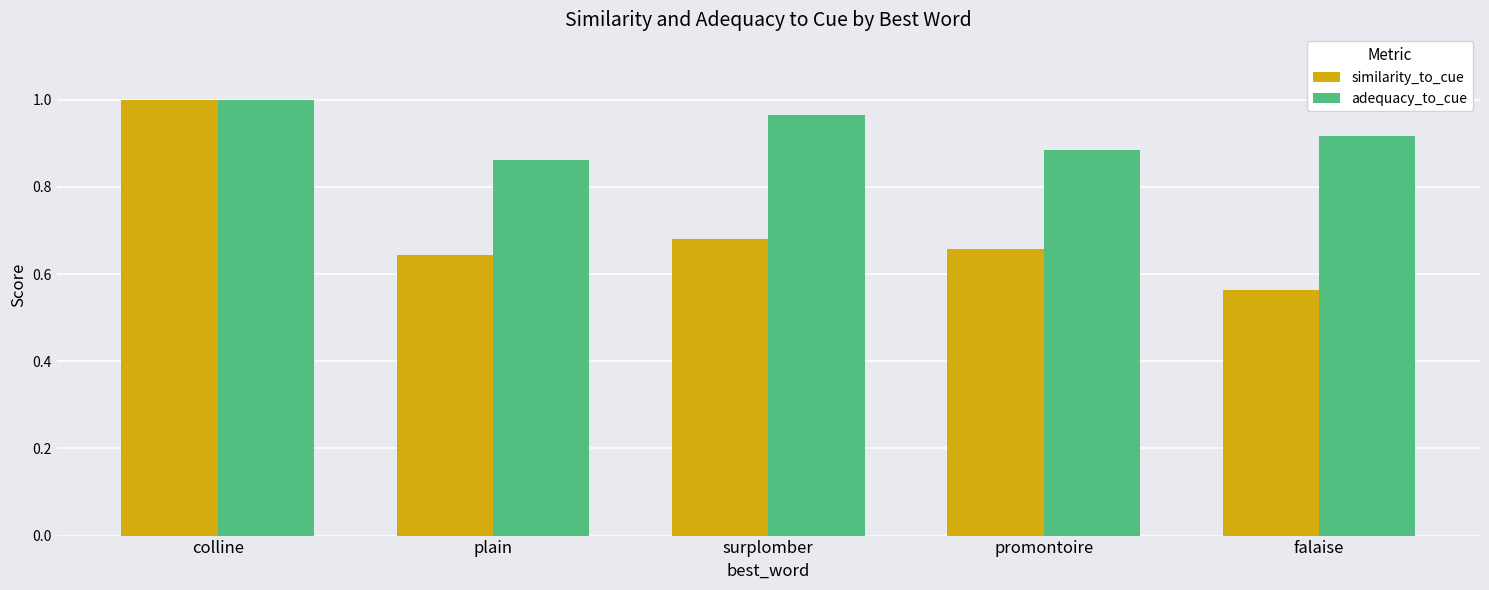

Rank the series by their average value, from highest to lowest.

adequacy_to_cue, similarity_to_cue